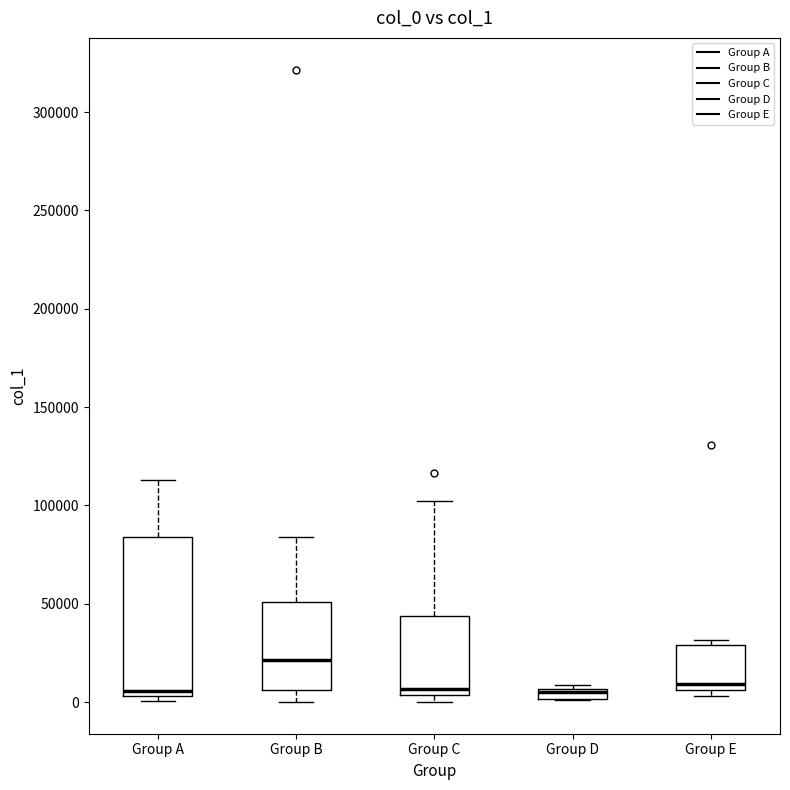

Comparing the boxes themselves (not the whiskers), which one is the tallest?

Group A